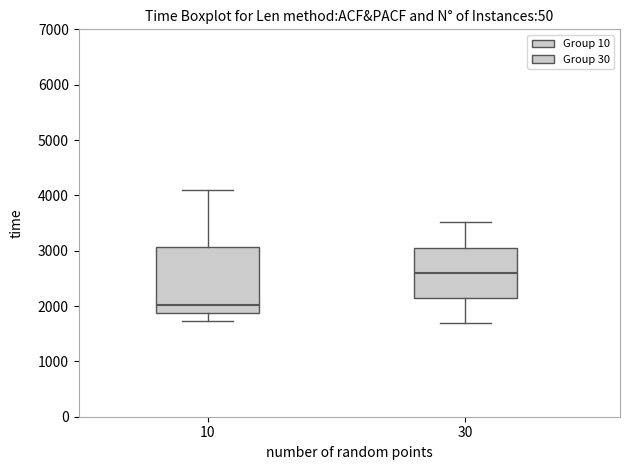

Where does the upper whisker of the box at x = 30 end on the y-axis? The values are not printed on the chart, so give them approximately, as read against the axis.

3500